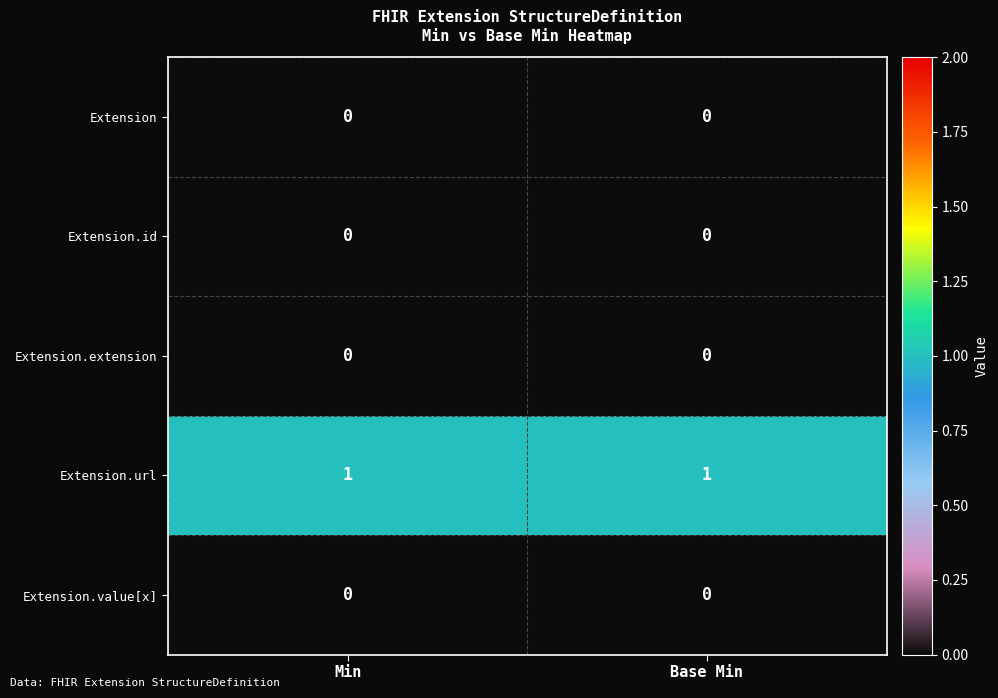

How many categories are shown in the chart?

2